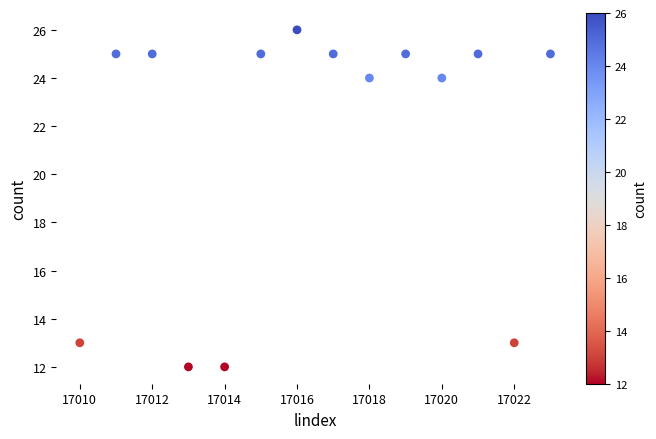

What is the range of X values (max minus min)?

13